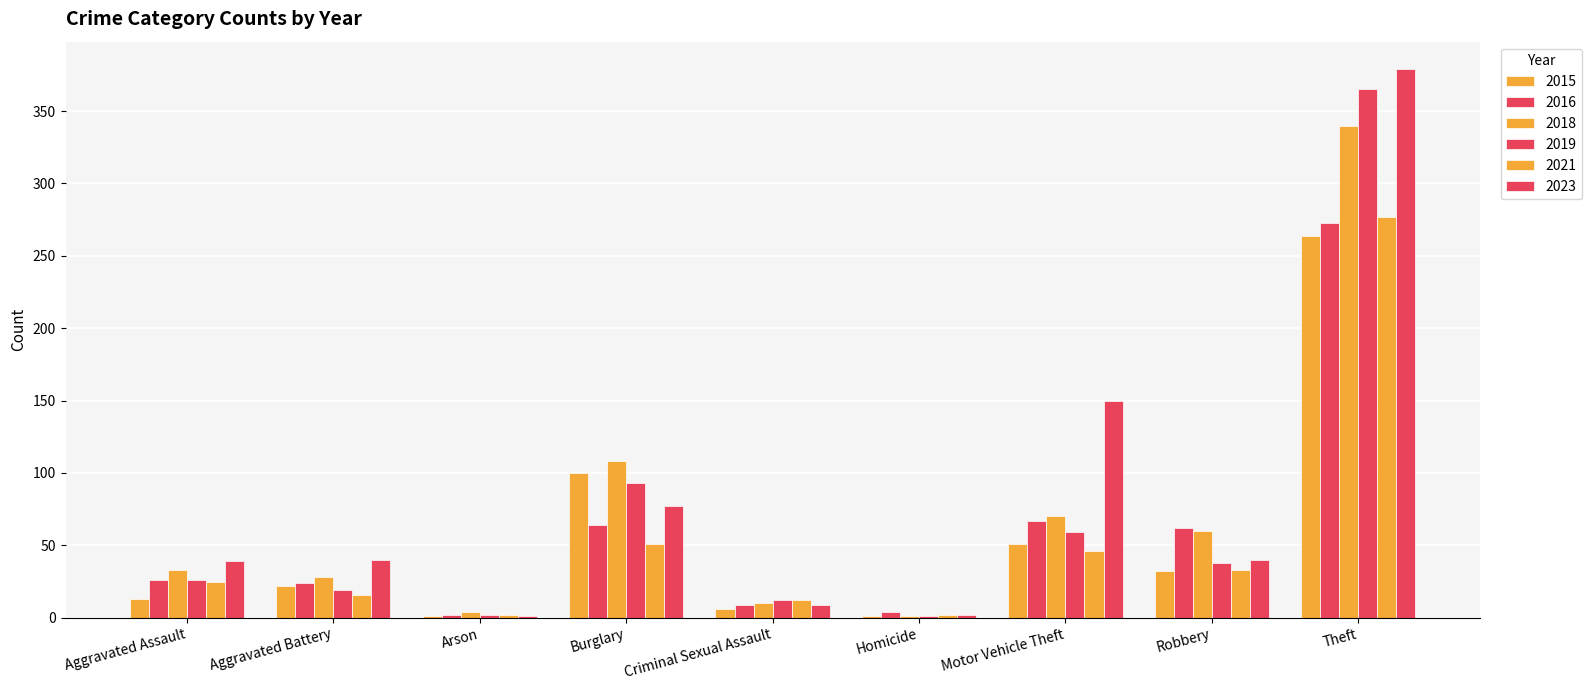

Where does the 2015 series first go above 22?

Burglary